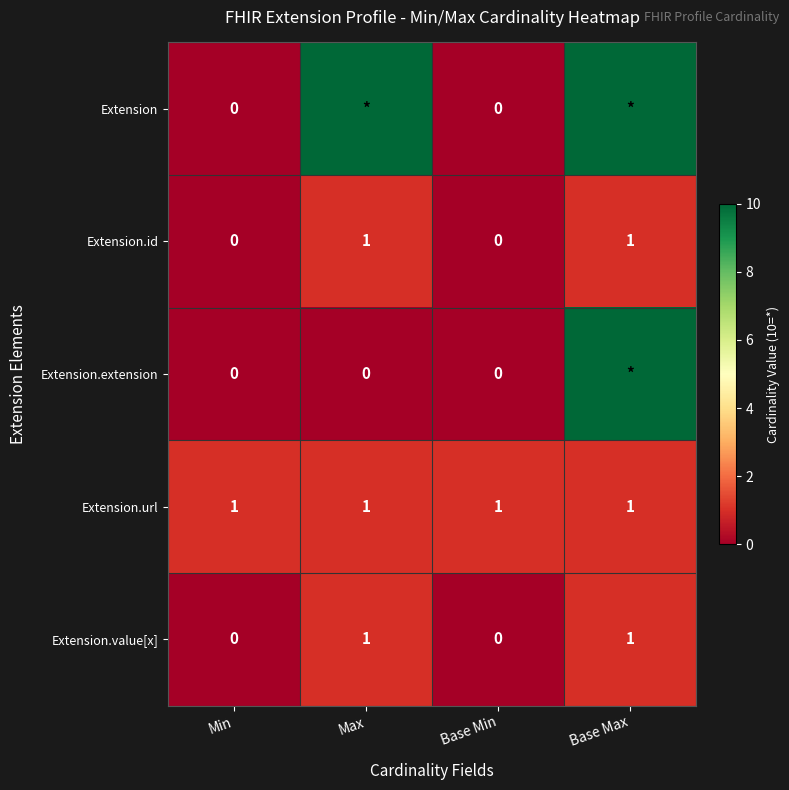

At which category is the sum across all series the highest?

Base Max